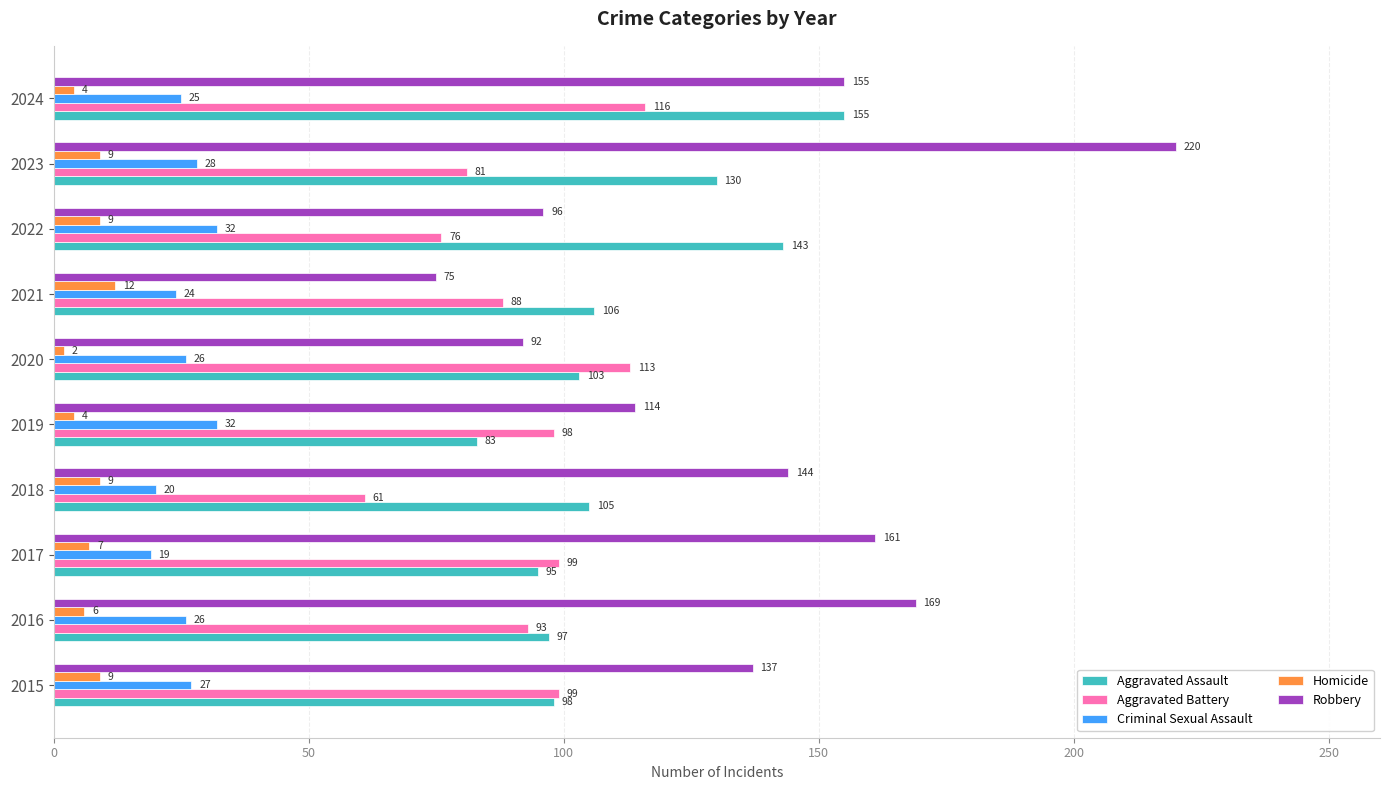

List the series in order of their peak value, lowest first.

Homicide, Criminal Sexual Assault, Aggravated Battery, Aggravated Assault, Robbery